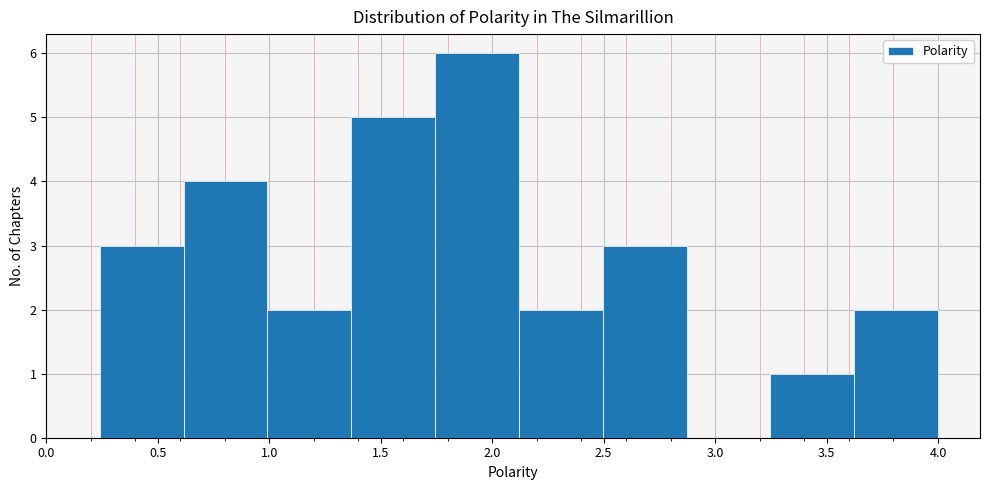

What is the height of the bar covering 0.60 to 1.00 on the x-axis? Neither the bar edges nor the heights are printed on the chart, so give them approximately, as read against the axes.

4